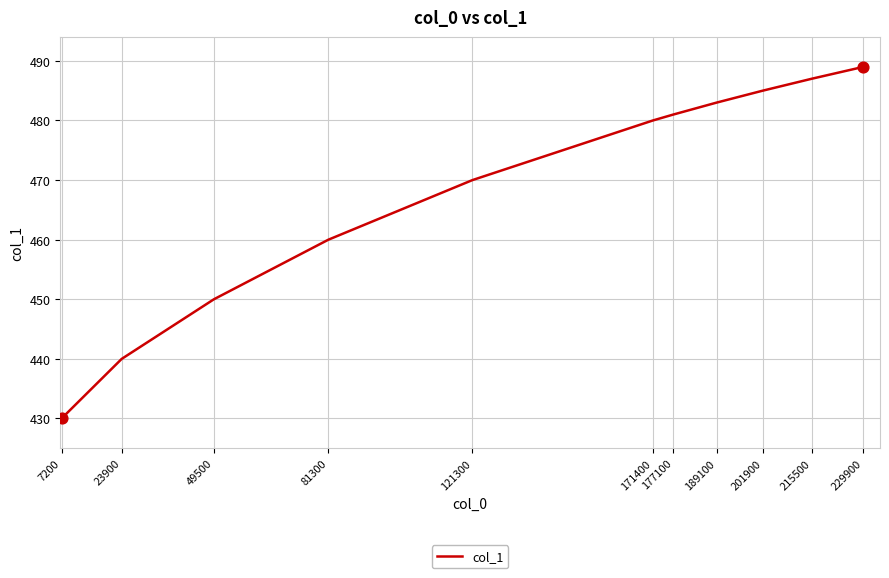

Approximately how many times larger is the value at 23900 compared to 171400?

0.9